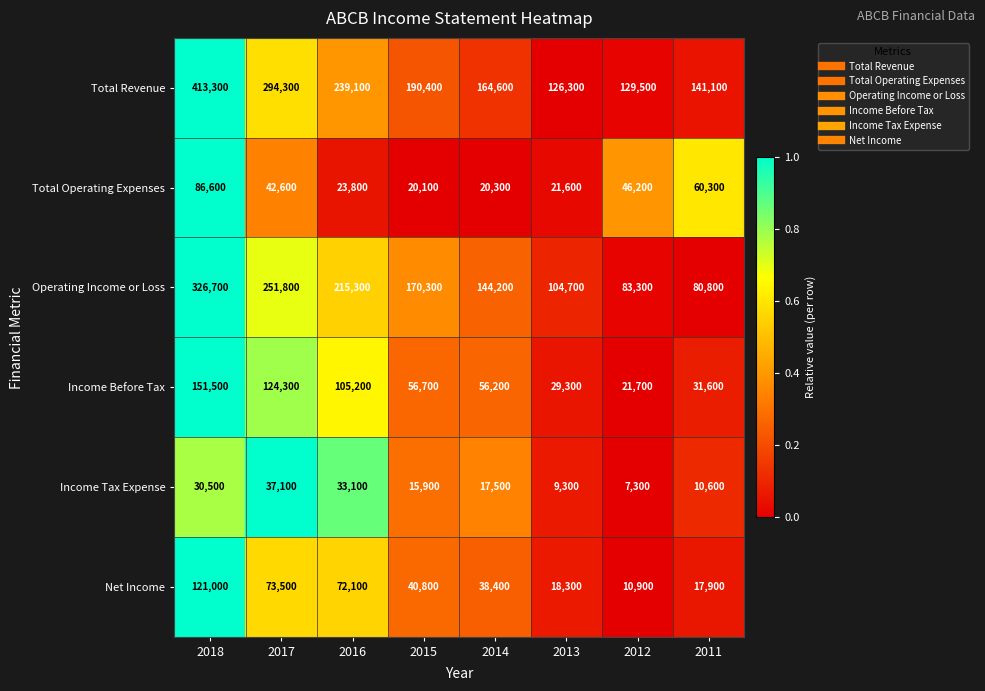

True or false: Net Income has a value of 38400 at 2014.

True